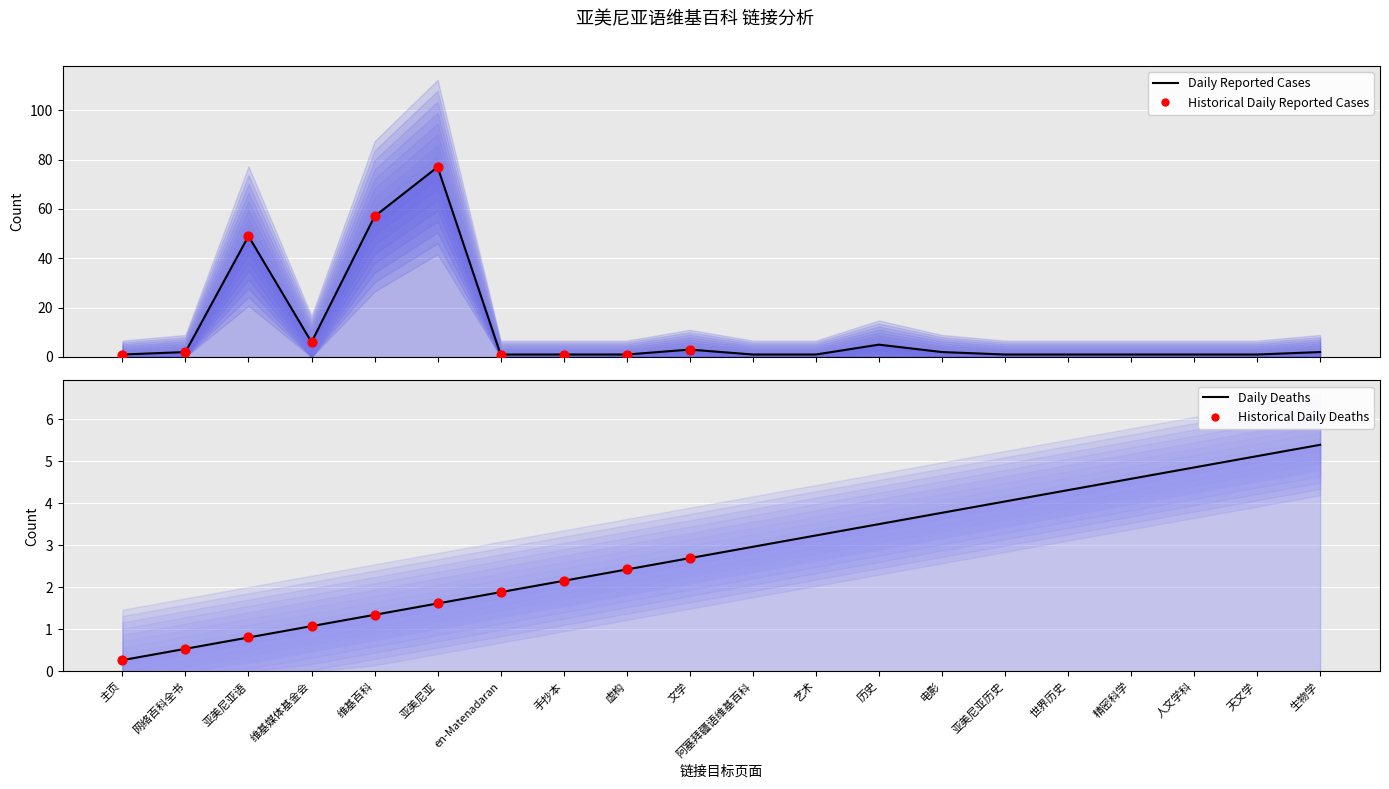

At how many categories does at least one series exceed 73?

1